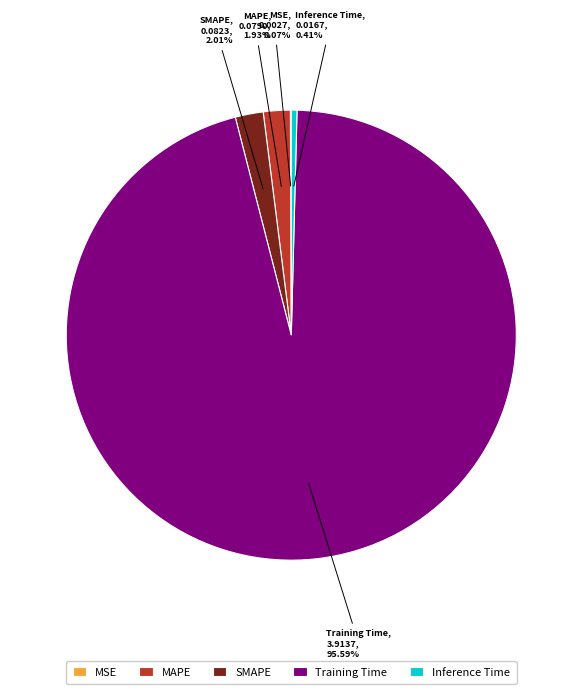

Which category has the biggest portion of the pie?

Training Time